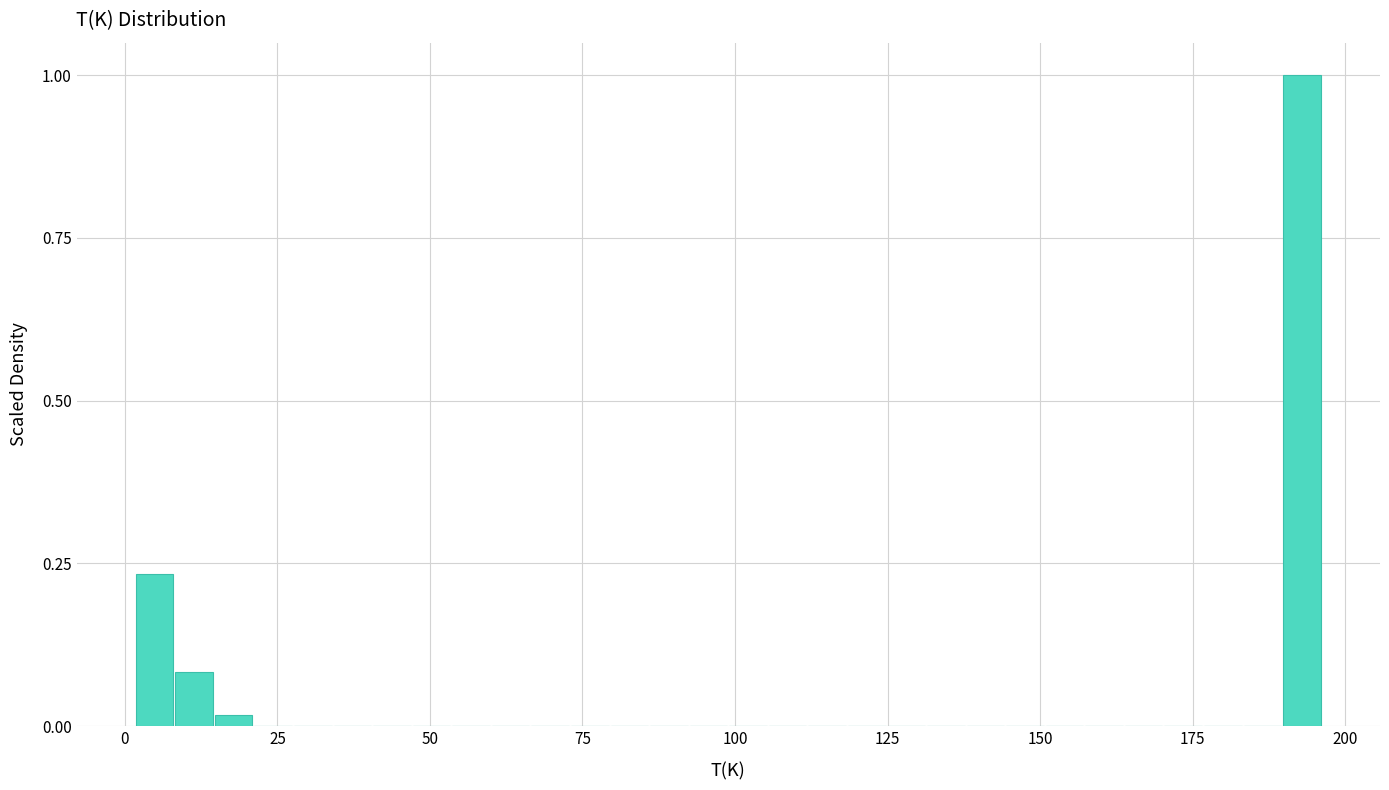

Around what value on the x-axis is the tallest bar? Give the approximate position of its centre, as read against the axis.

195